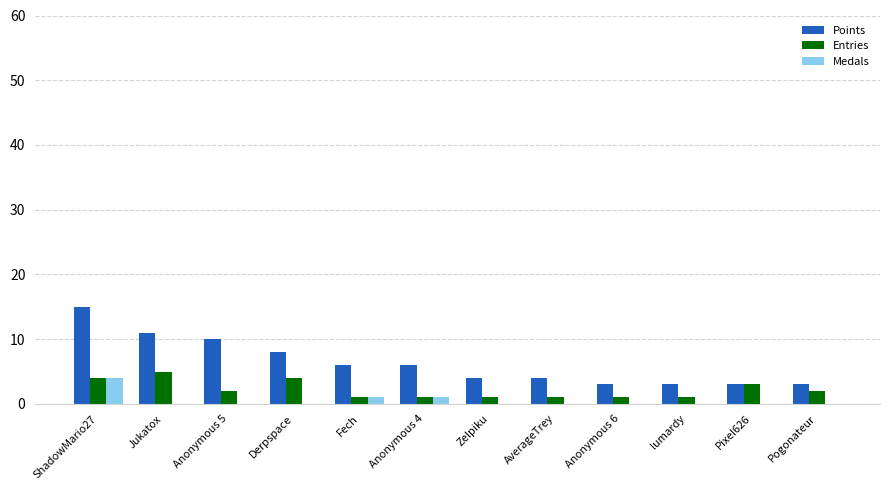

Which series has the largest total across all categories?

Points